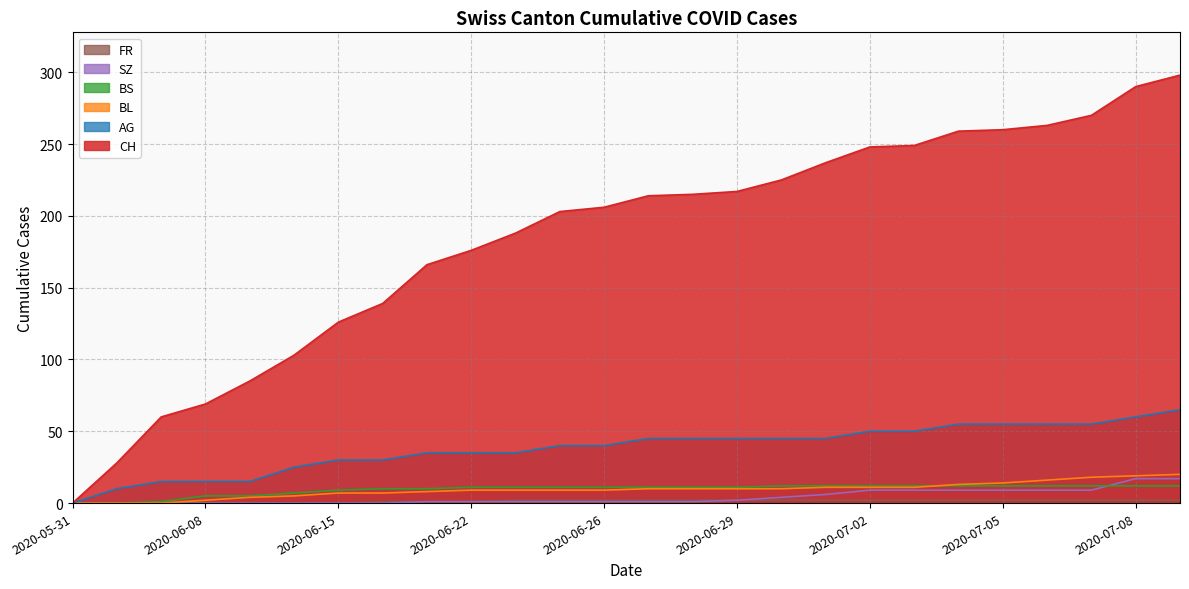

At which category is the sum across all series the highest?

2020-07-09